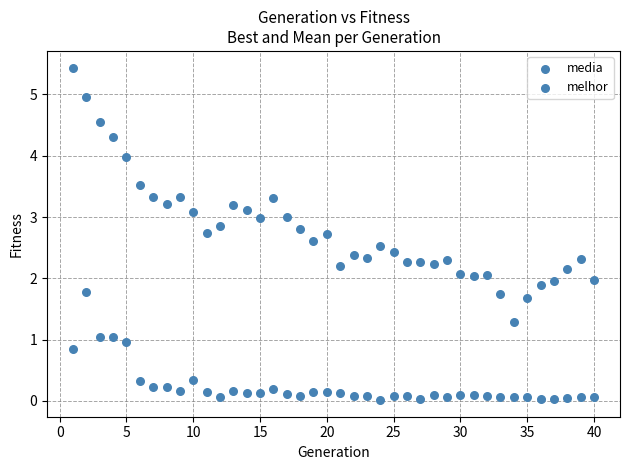

How many points are shown in the scatter plot?

80